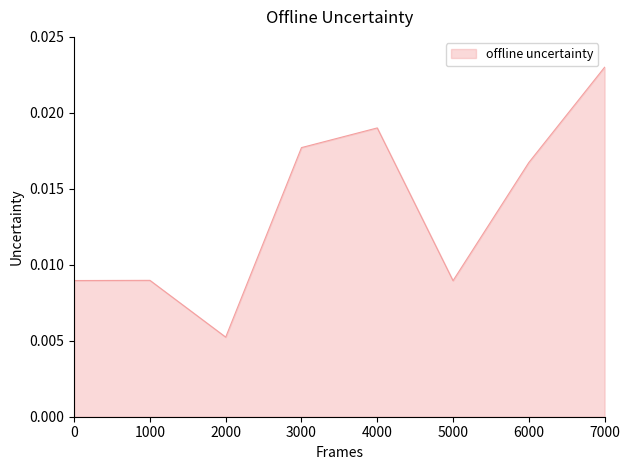

At which category does the data reach its first local valley?

2000